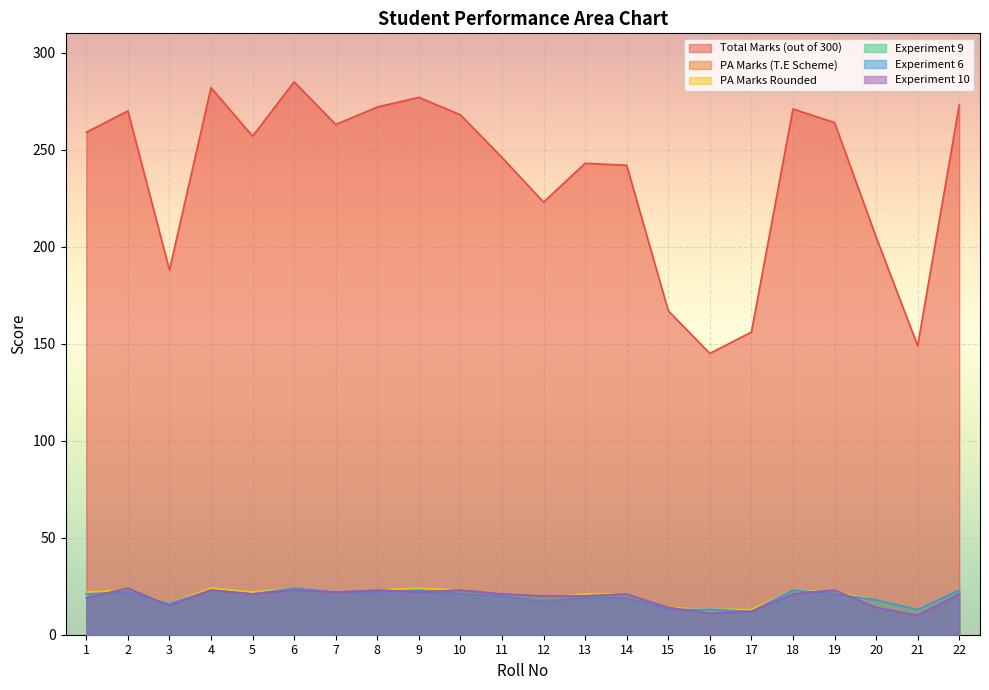

In Experiment 6, how many points are higher than both neighbors (excluding endpoints)?

5